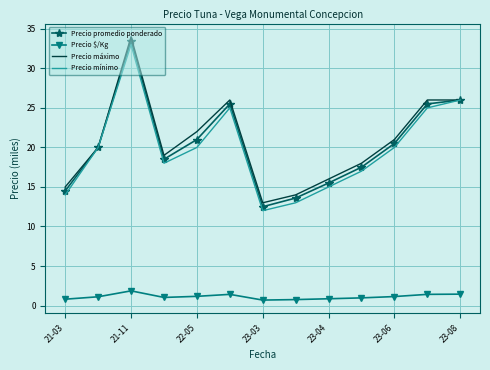

True or false: Precio $/Kg and Precio promedio ponderado intersect in this chart.

False